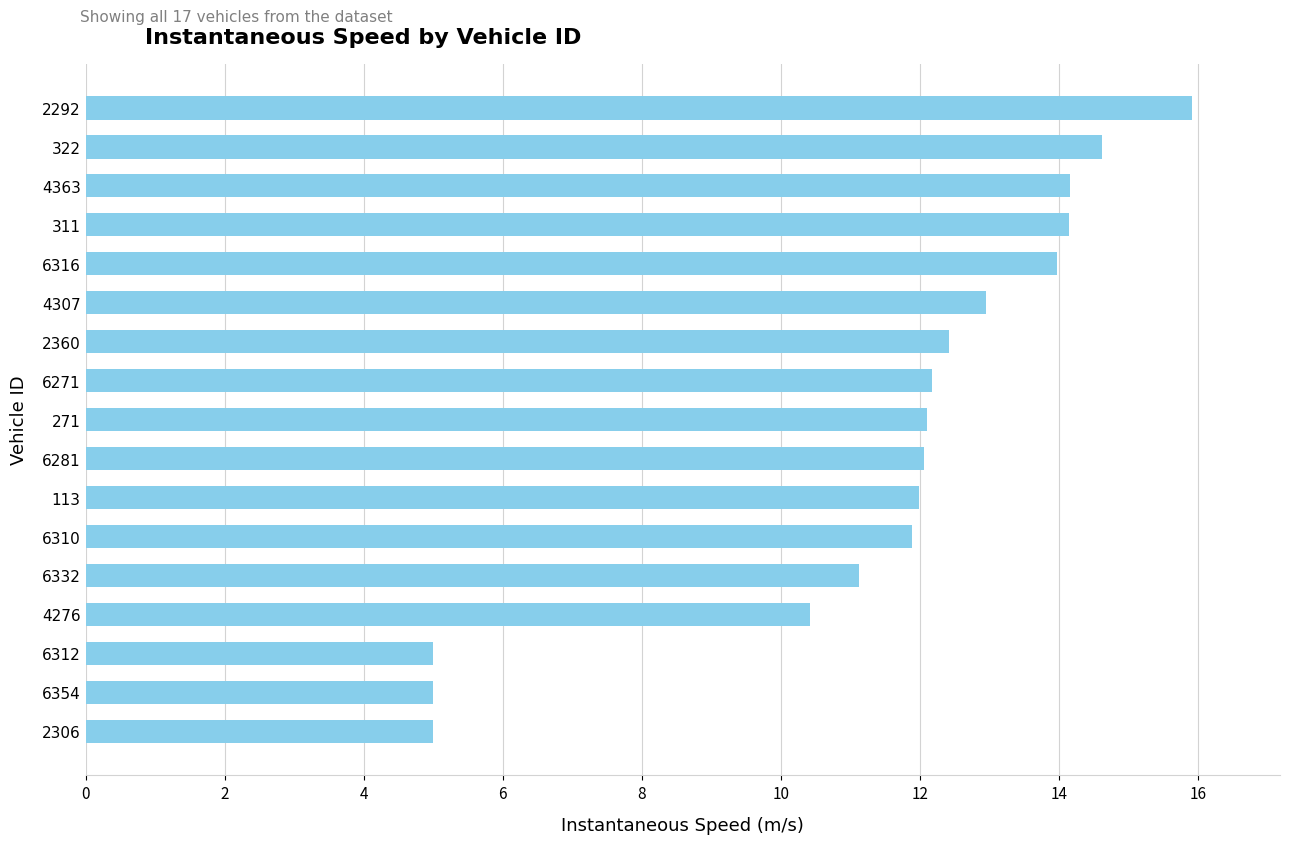

Count the number of data series in this chart.

1